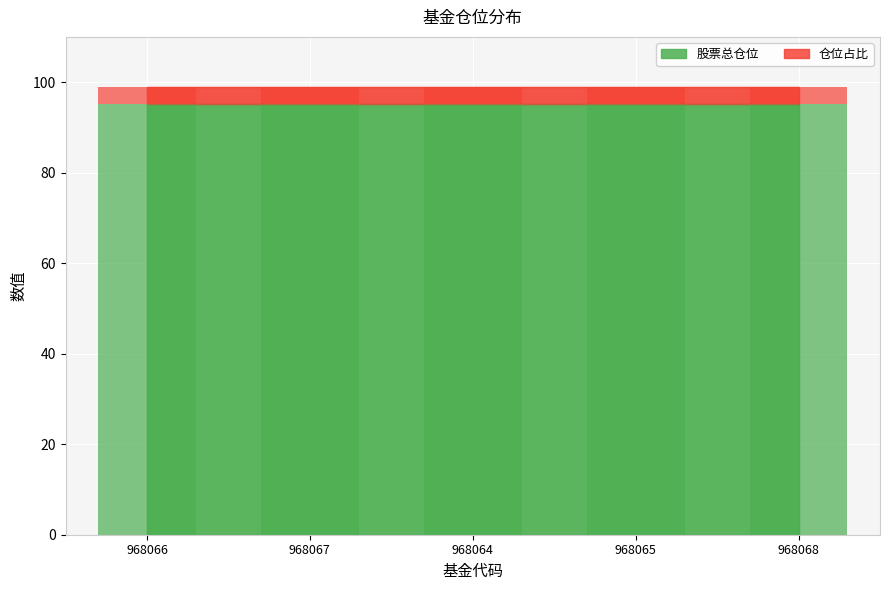

Reading left to right, extract all data points from this chart.

股票总仓位: 968066=95.1	968067=95.1	968064=95.1	968065=95.1	968068=95.1
仓位占比: 968066=3.7	968067=3.7	968064=3.7	968065=3.7	968068=3.7